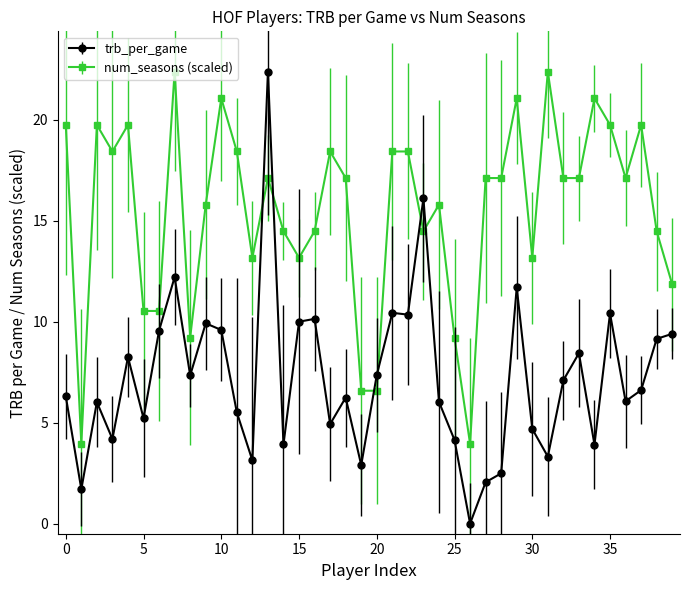

True or false: trb_per_game has more than 1 interior local peaks.

True